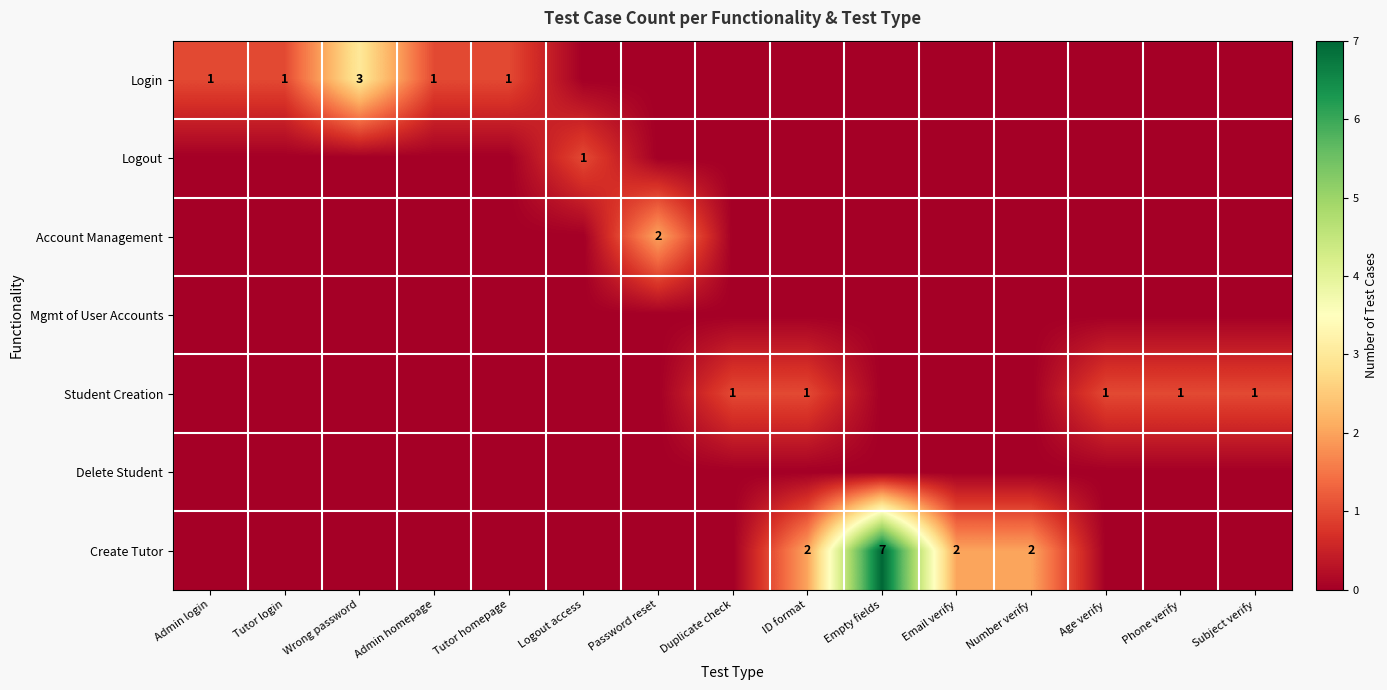

What is the total value across all series at Email verify?

2